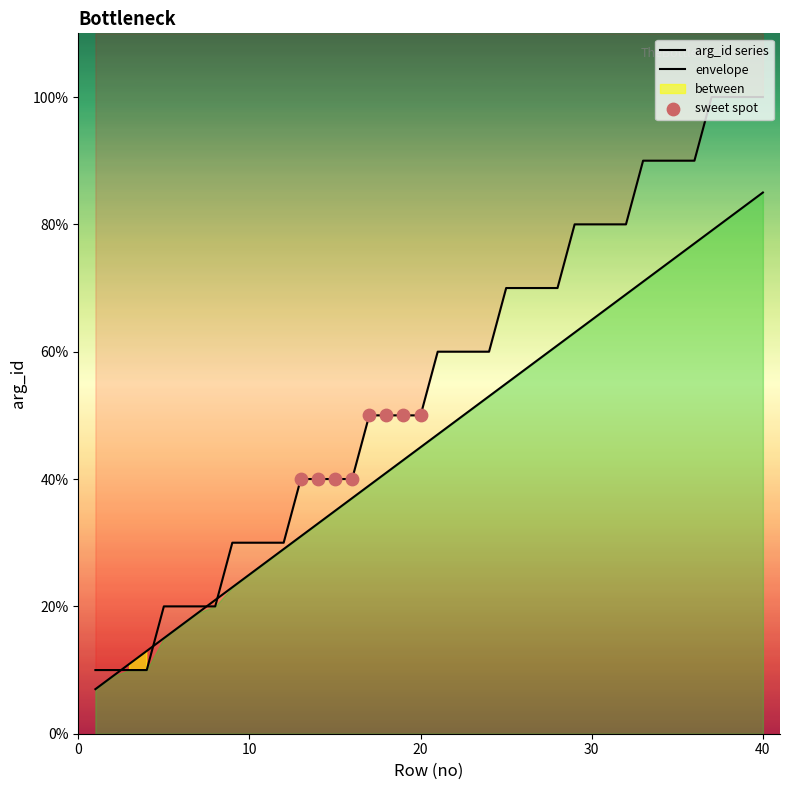

Which has a higher value, 26 or 16?

26